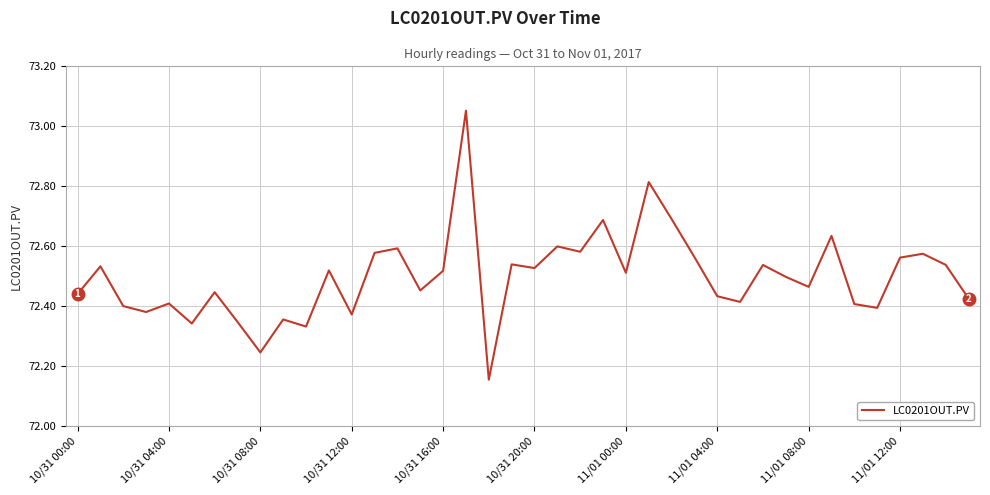

Does the chart display data point markers on the line(s)?

No